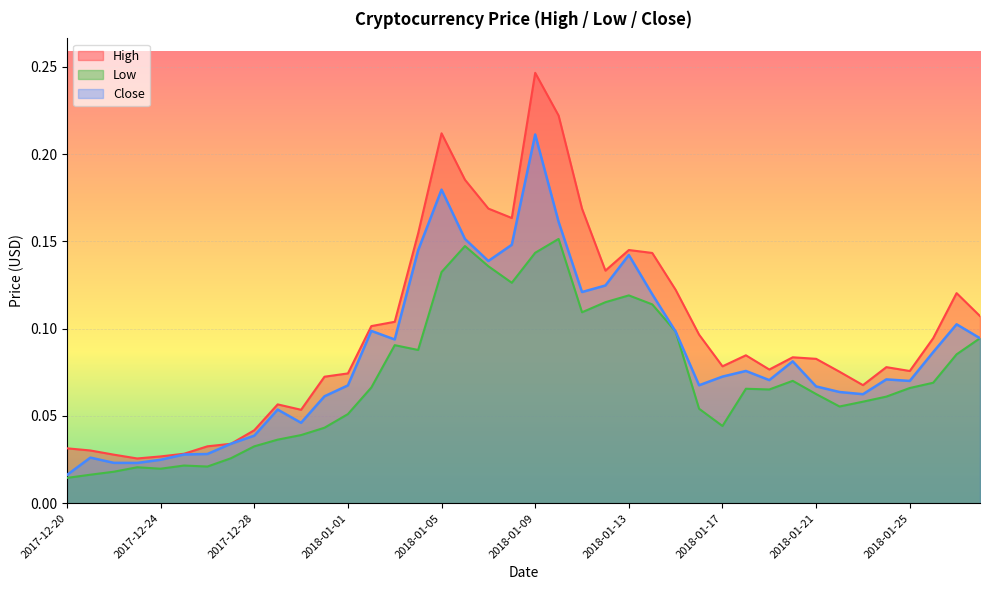

Reading right to left, what are all the values shown in this chart?

High: 2018-01-28=0.1	2018-01-27=0.1	2018-01-26=0.1	2018-01-25=0.1	2018-01-24=0.1	2018-01-23=0.1	2018-01-22=0.1	2018-01-21=0.1	2018-01-20=0.1	2018-01-19=0.1	2018-01-18=0.1	2018-01-17=0.1	2018-01-16=0.1	2018-01-15=0.1	2018-01-14=0.1	2018-01-13=0.1	2018-01-12=0.1	2018-01-11=0.2	2018-01-10=0.2	2018-01-09=0.2	2018-01-08=0.2	2018-01-07=0.2	2018-01-06=0.2	2018-01-05=0.2	2018-01-04=0.2	2018-01-03=0.1	2018-01-02=0.1	2018-01-01=0.1	2017-12-31=0.1	2017-12-30=0.1	2017-12-29=0.1	2017-12-28=0.0	2017-12-27=0.0	2017-12-26=0.0	2017-12-25=0.0	2017-12-24=0.0	2017-12-23=0.0	2017-12-22=0.0	2017-12-21=0.0	2017-12-20=0.0
Low: 2018-01-28=0.1	2018-01-27=0.1	2018-01-26=0.1	2018-01-25=0.1	2018-01-24=0.1	2018-01-23=0.1	2018-01-22=0.1	2018-01-21=0.1	2018-01-20=0.1	2018-01-19=0.1	2018-01-18=0.1	2018-01-17=0.0	2018-01-16=0.1	2018-01-15=0.1	2018-01-14=0.1	2018-01-13=0.1	2018-01-12=0.1	2018-01-11=0.1	2018-01-10=0.2	2018-01-09=0.1	2018-01-08=0.1	2018-01-07=0.1	2018-01-06=0.1	2018-01-05=0.1	2018-01-04=0.1	2018-01-03=0.1	2018-01-02=0.1	2018-01-01=0.1	2017-12-31=0.0	2017-12-30=0.0	2017-12-29=0.0	2017-12-28=0.0	2017-12-27=0.0	2017-12-26=0.0	2017-12-25=0.0	2017-12-24=0.0	2017-12-23=0.0	2017-12-22=0.0	2017-12-21=0.0	2017-12-20=0.0
Close: 2018-01-28=0.1	2018-01-27=0.1	2018-01-26=0.1	2018-01-25=0.1	2018-01-24=0.1	2018-01-23=0.1	2018-01-22=0.1	2018-01-21=0.1	2018-01-20=0.1	2018-01-19=0.1	2018-01-18=0.1	2018-01-17=0.1	2018-01-16=0.1	2018-01-15=0.1	2018-01-14=0.1	2018-01-13=0.1	2018-01-12=0.1	2018-01-11=0.1	2018-01-10=0.2	2018-01-09=0.2	2018-01-08=0.1	2018-01-07=0.1	2018-01-06=0.2	2018-01-05=0.2	2018-01-04=0.1	2018-01-03=0.1	2018-01-02=0.1	2018-01-01=0.1	2017-12-31=0.1	2017-12-30=0.0	2017-12-29=0.1	2017-12-28=0.0	2017-12-27=0.0	2017-12-26=0.0	2017-12-25=0.0	2017-12-24=0.0	2017-12-23=0.0	2017-12-22=0.0	2017-12-21=0.0	2017-12-20=0.0